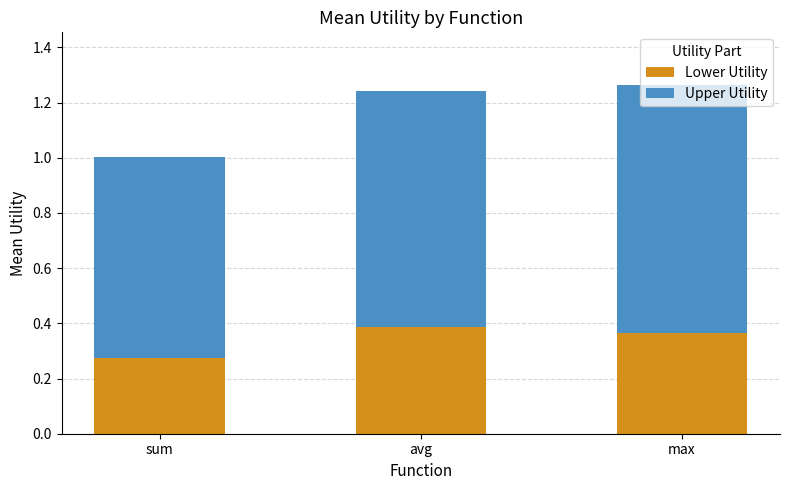

The value of Lower Utility at sum is 0.1. True or false?

False